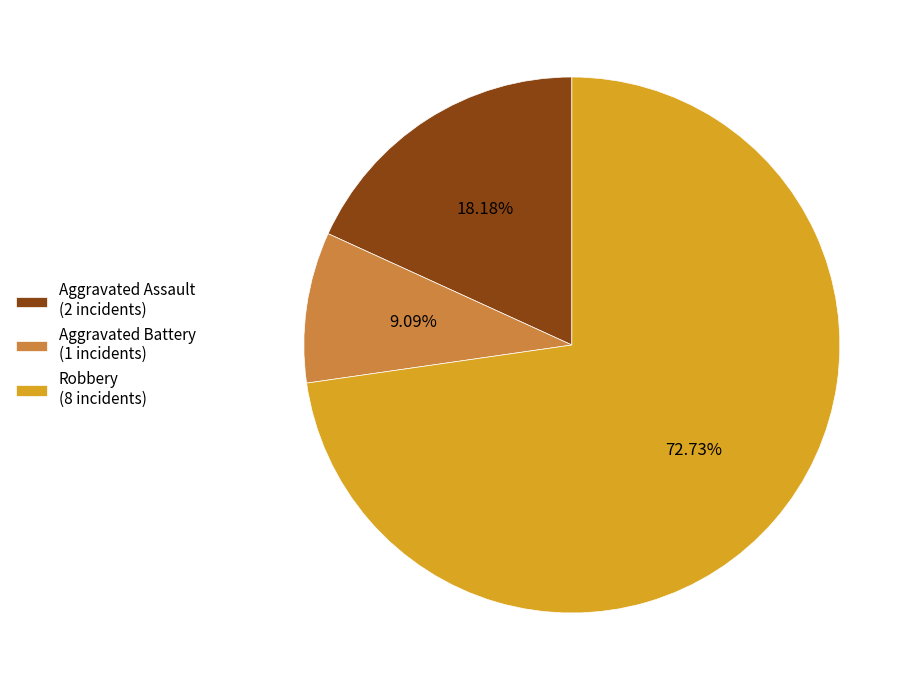

What is the smallest slice in the pie chart?

Aggravated Battery